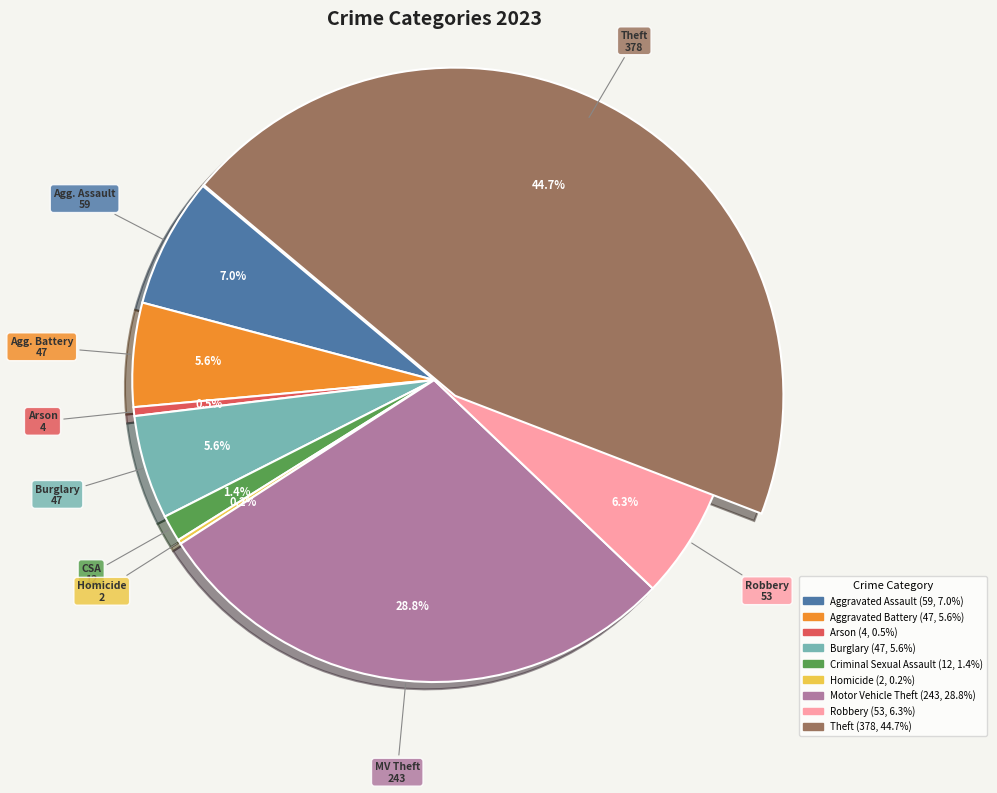

Rank the categories by value from highest to lowest.

Theft, Motor Vehicle Theft, Aggravated Assault, Robbery, Aggravated Battery, Burglary, Criminal Sexual Assault, Arson, Homicide